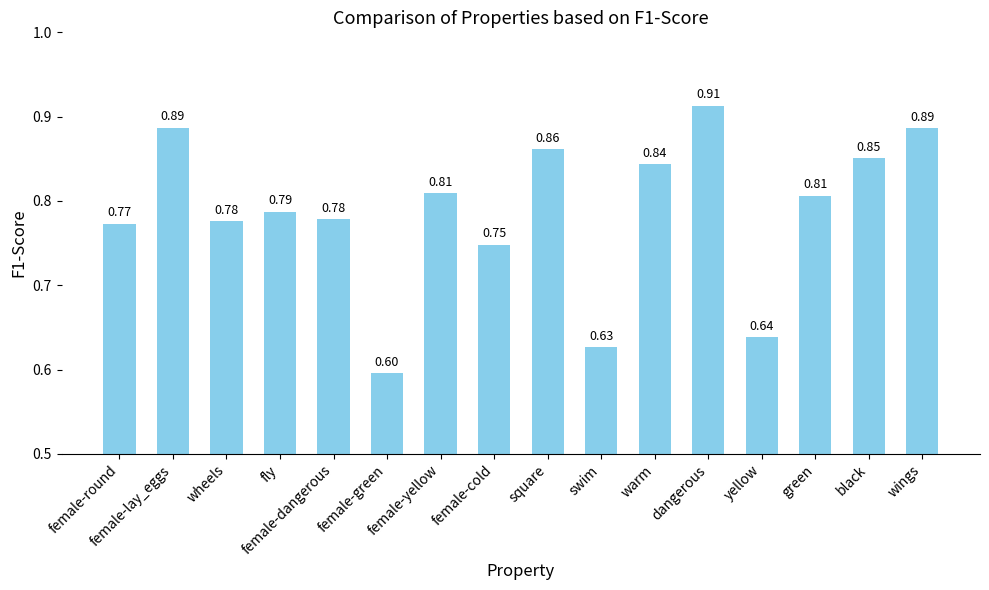

Which label corresponds to the largest value in the chart?

dangerous